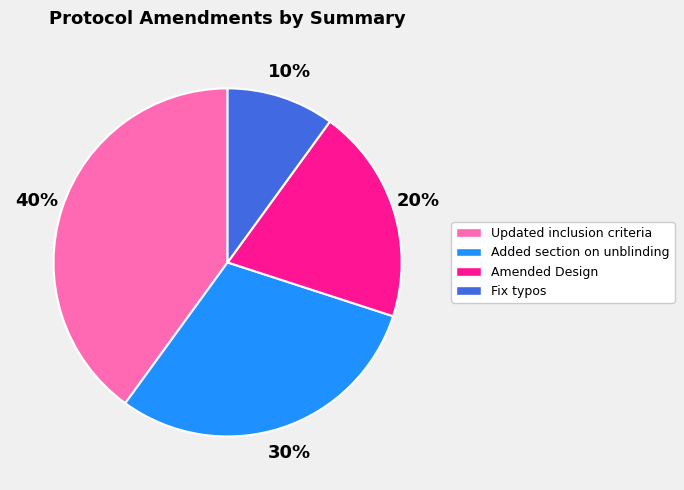

Does Fix typos account for over 50% of the chart?

No